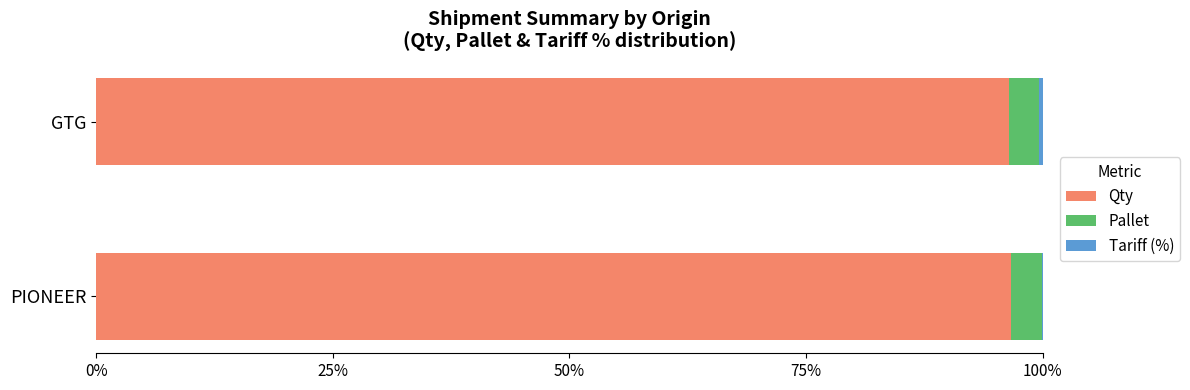

What is the sum of all Qty values?

193.1